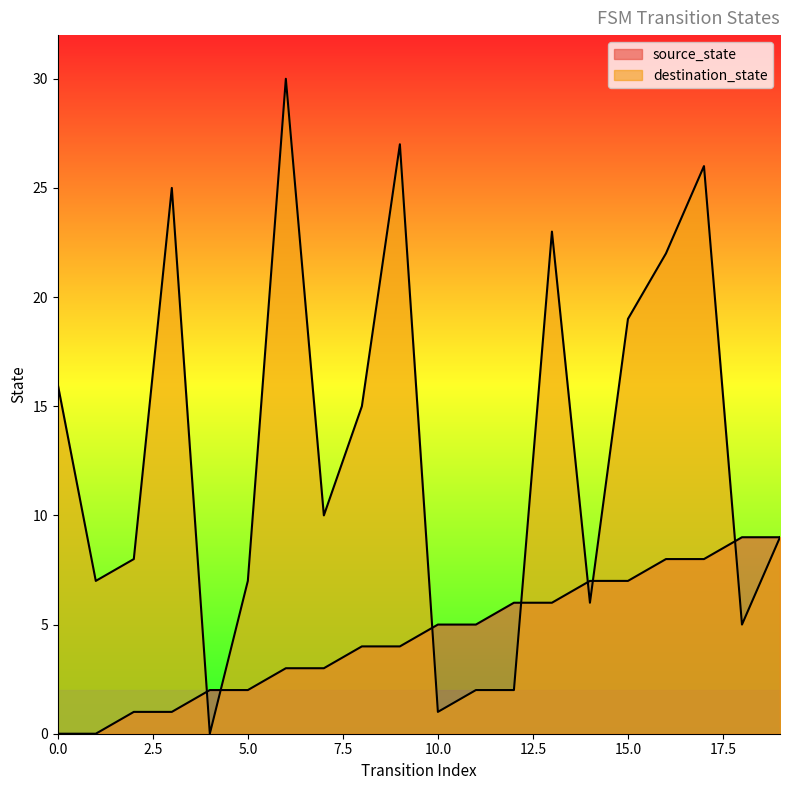

What is the sum of the source_state values at 0 and 12?

6